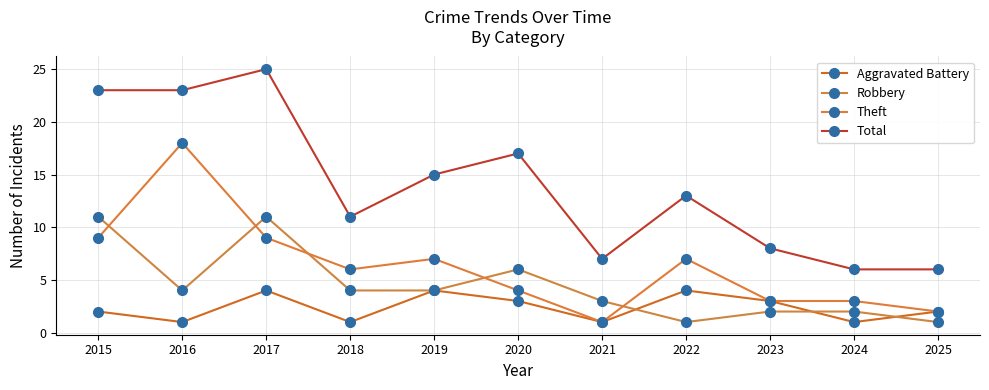

Rank the series by their average value, from highest to lowest.

Total, Theft, Robbery, Aggravated Battery